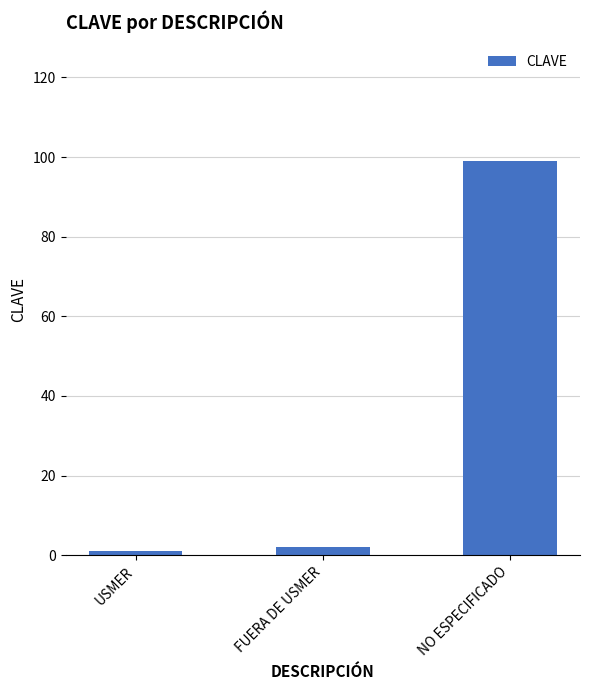

Which has a higher value, FUERA DE USMER or NO ESPECIFICADO?

NO ESPECIFICADO